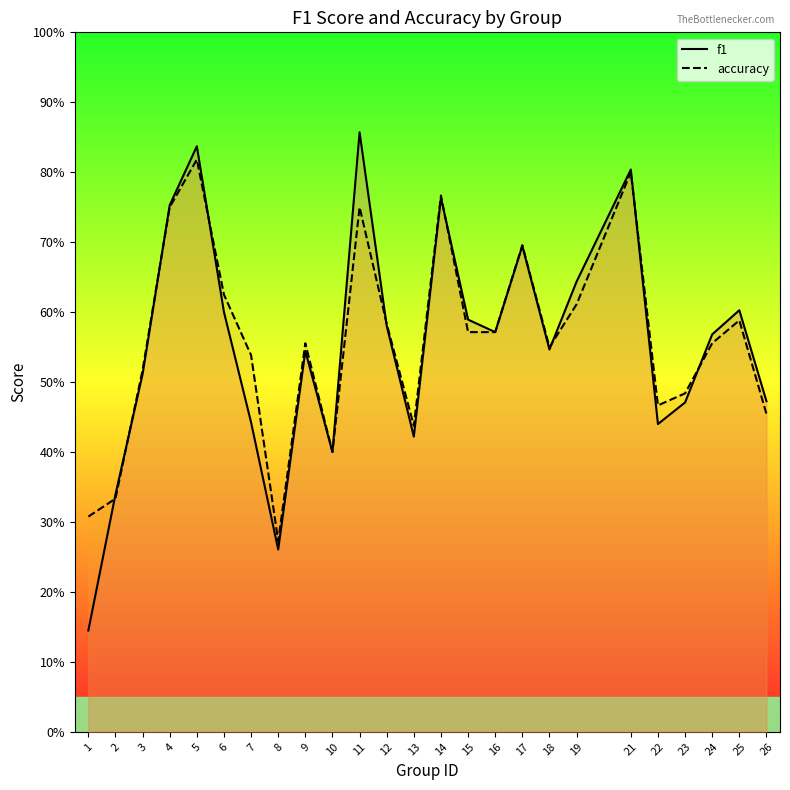

At which label does accuracy reach its peak?

5